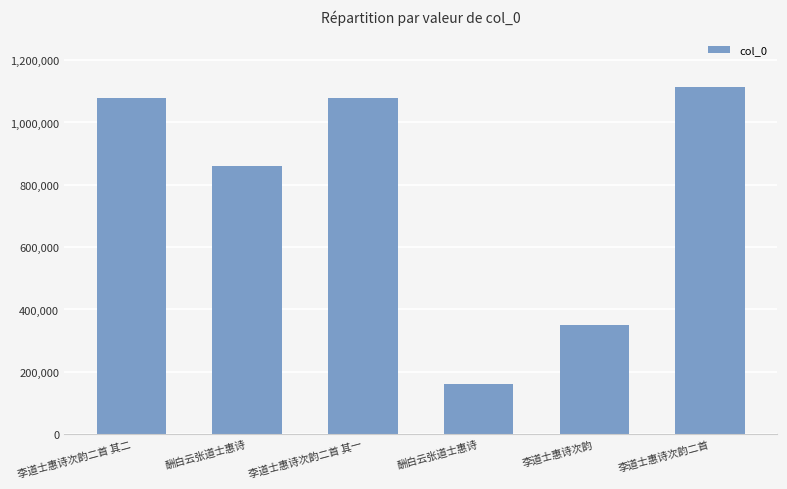

How many bars are there in total?

6